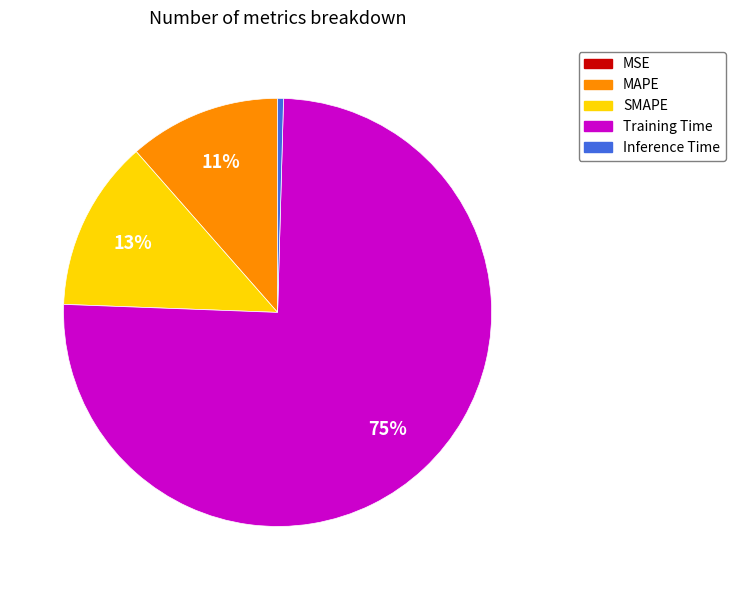

To the nearest percent, what is the average slice percentage?

20%